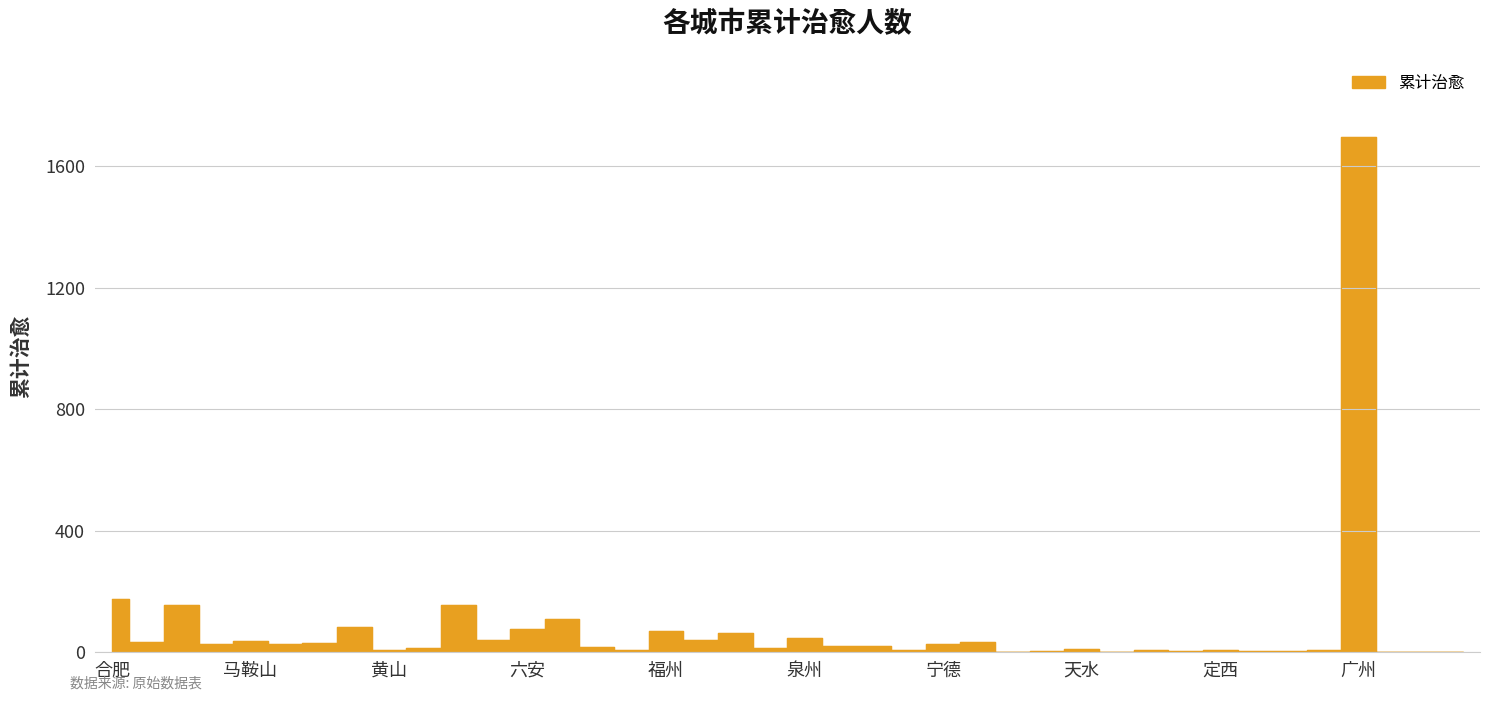

True or false: there are more than 1 points higher than both neighbors.

True